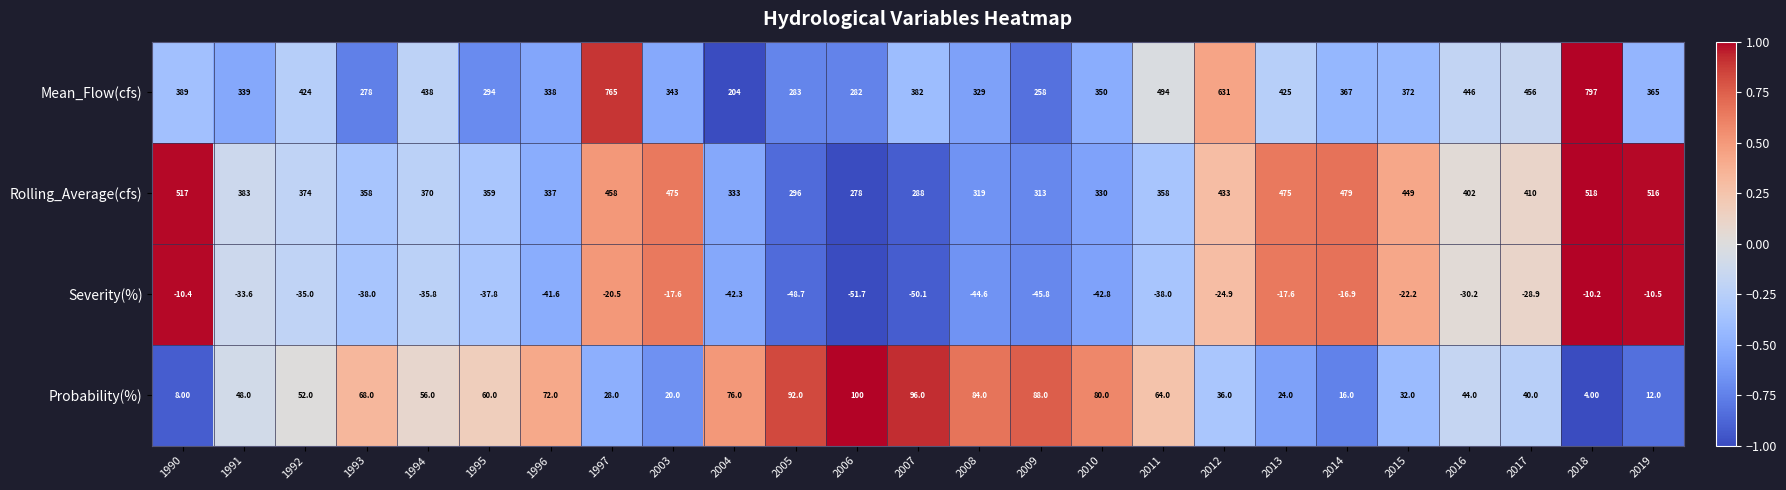

How many series are shown in this chart?

4